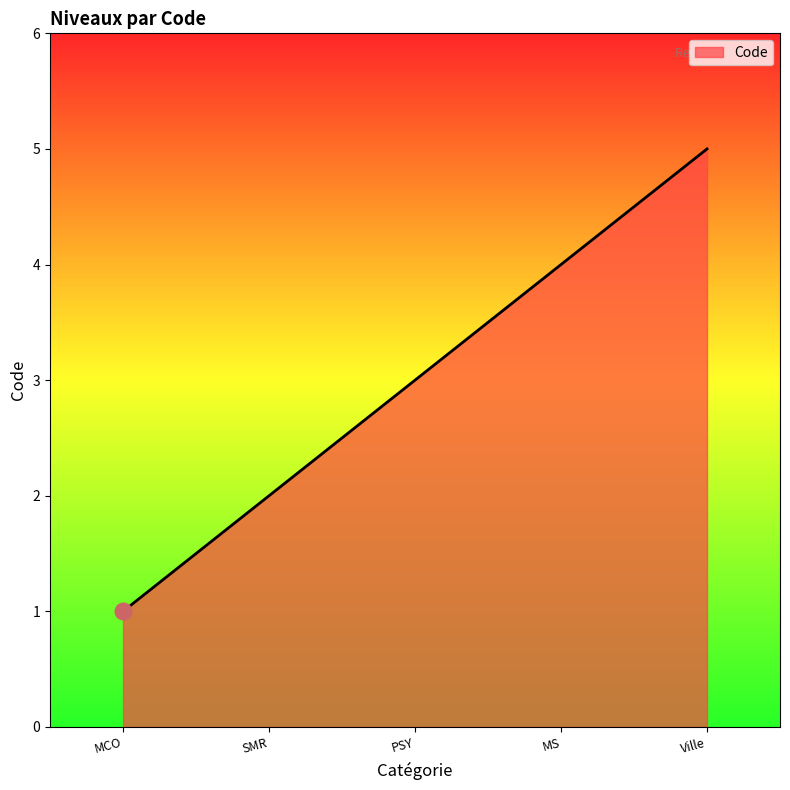

What is the change in value from MS to Ville?

+1